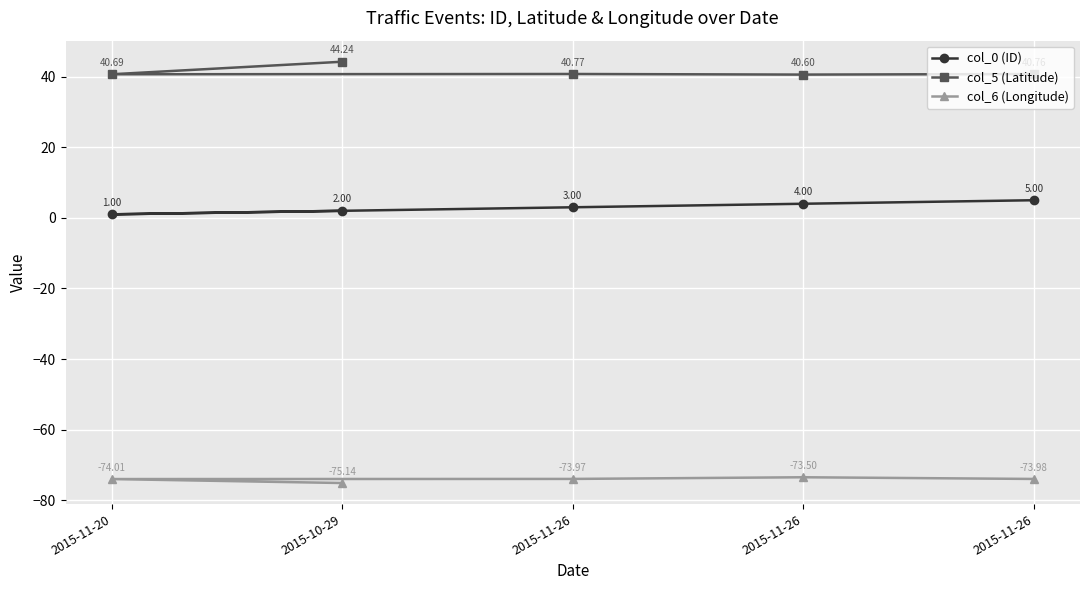

What is the total value across all series at 2015-11-26?

-30.2